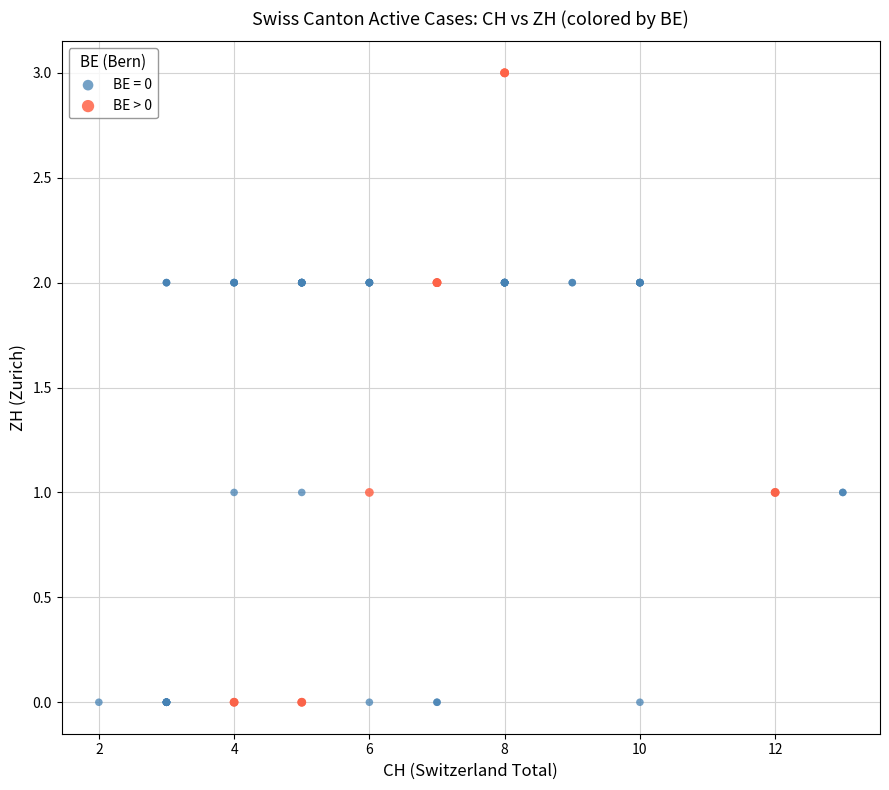

Which series contains the highest Y value?

BE > 0